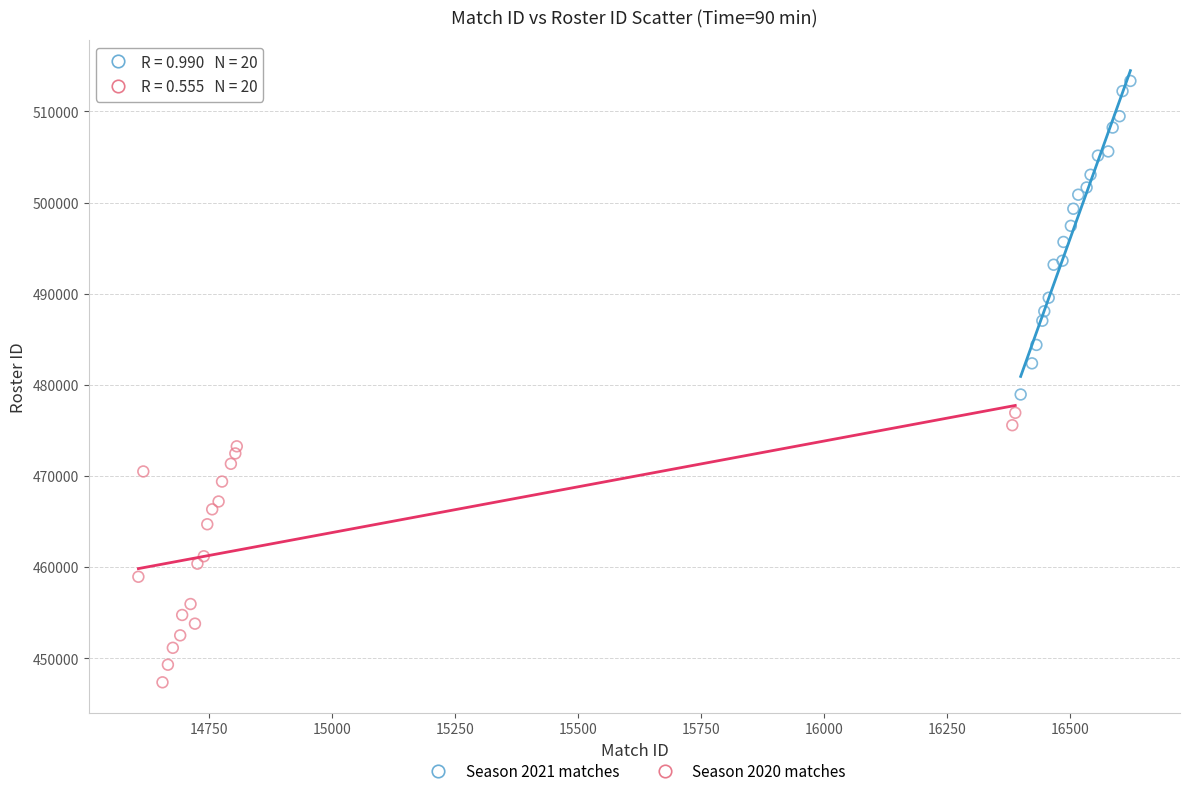

What are all the series names shown in the legend?

Season 2021 matches, Season 2020 matches